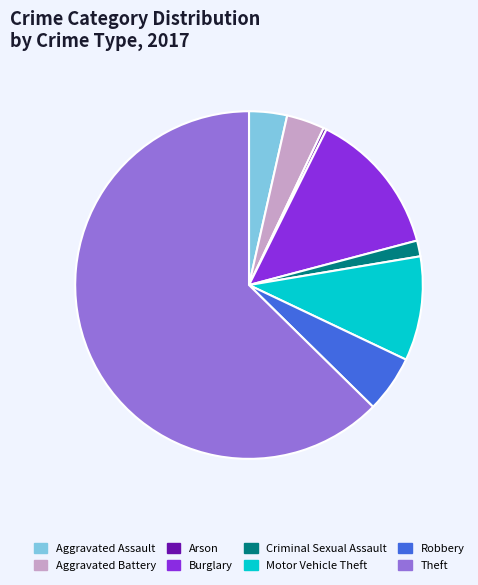

Do Aggravated Assault and Robbery together represent more than half of the pie?

No